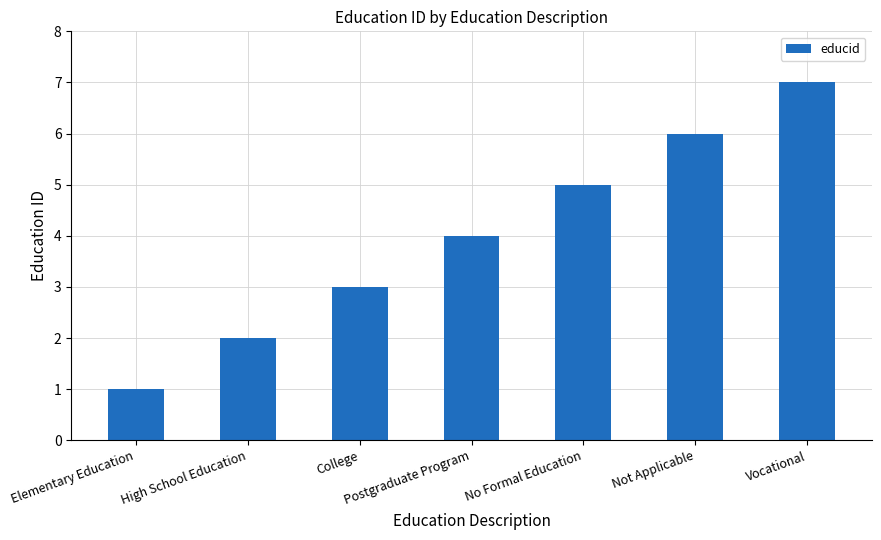

How many distinct data groups are displayed?

1